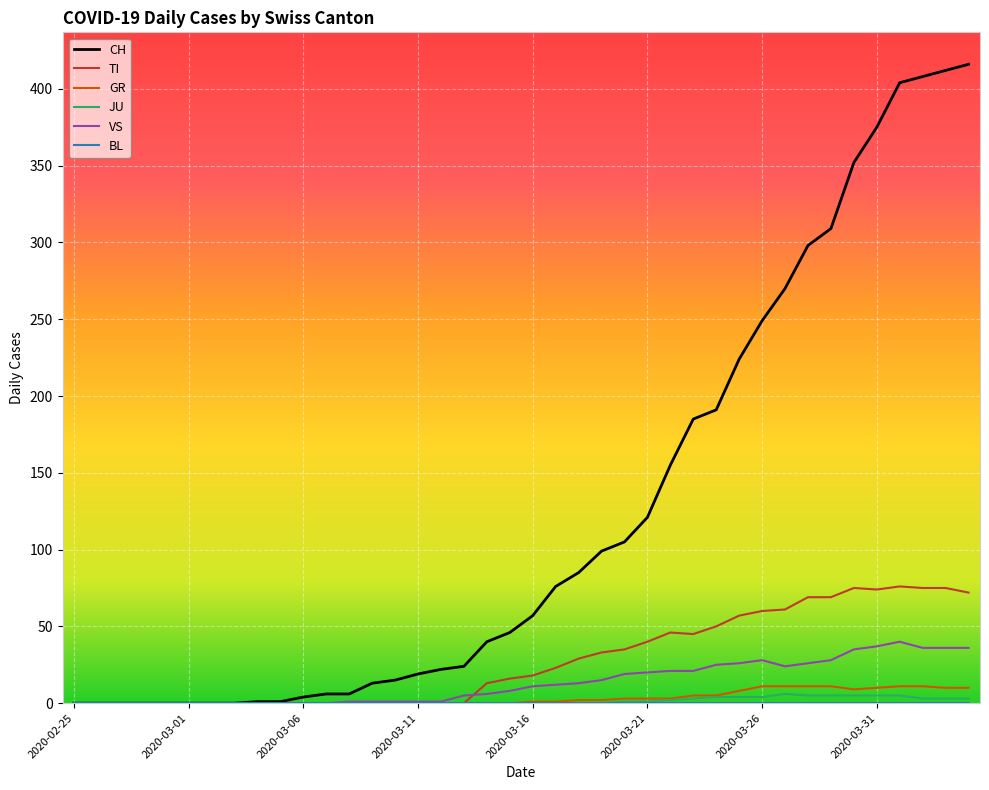

Is this an area chart (filled region under the line)?

No